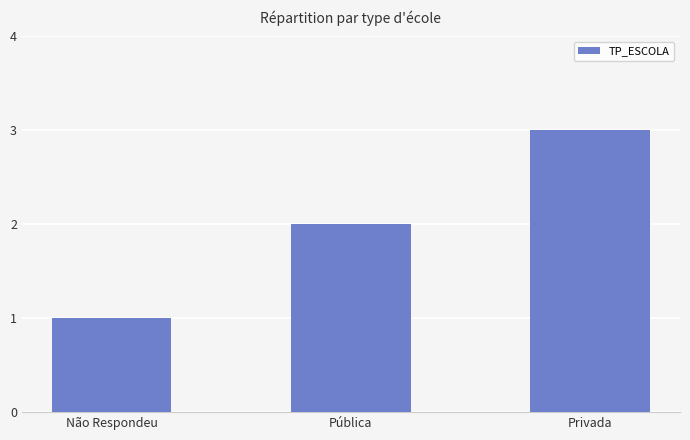

List the labels in order of value, largest first.

Privada, Pública, Não Respondeu